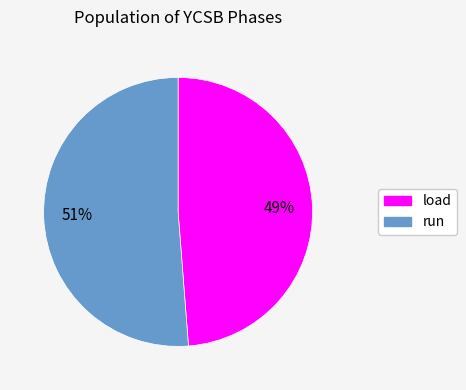

True or false: load accounts for 56% of the total.

False